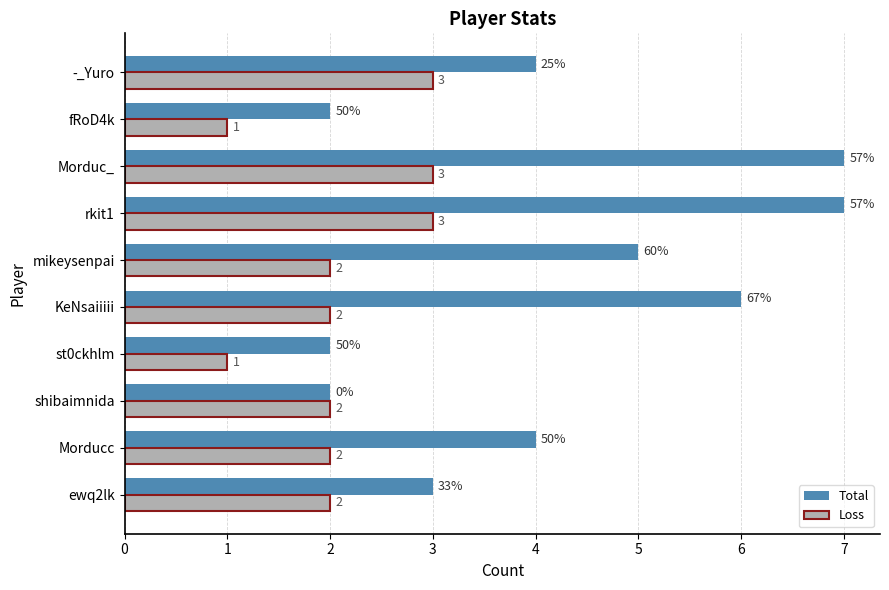

Count the Loss values in the range 2 to 3.

8